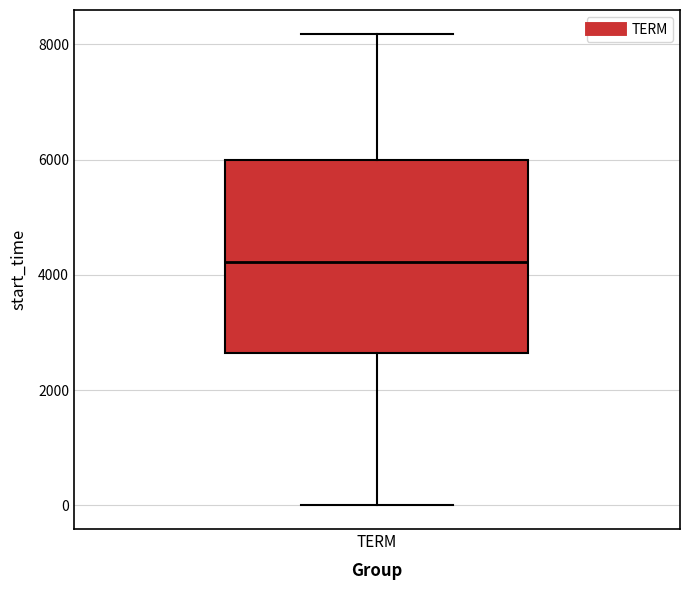

Transcribe this box plot: give where the median line is, the range the box spans, and where the two whiskers end, as read against the y-axis. The values are not printed on the chart, so give them approximately, as read against the axis.

median 4200, box 2600 to 6000, whiskers 0 to 8200